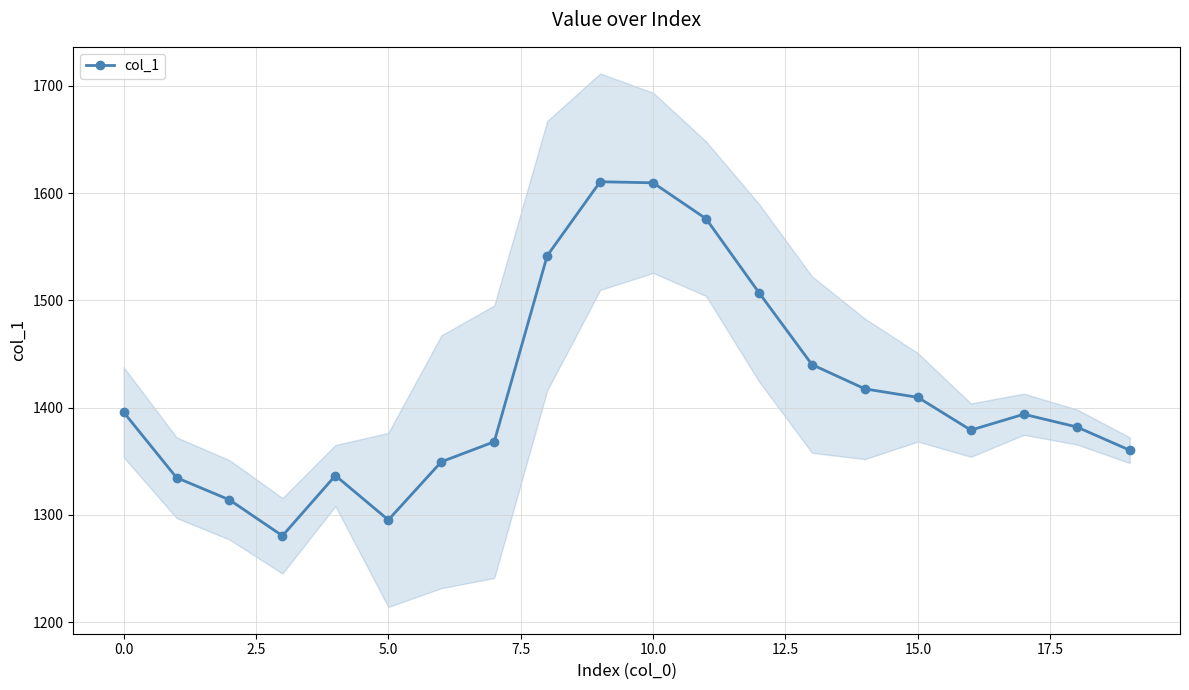

Does the chart have visible grid lines?

Yes